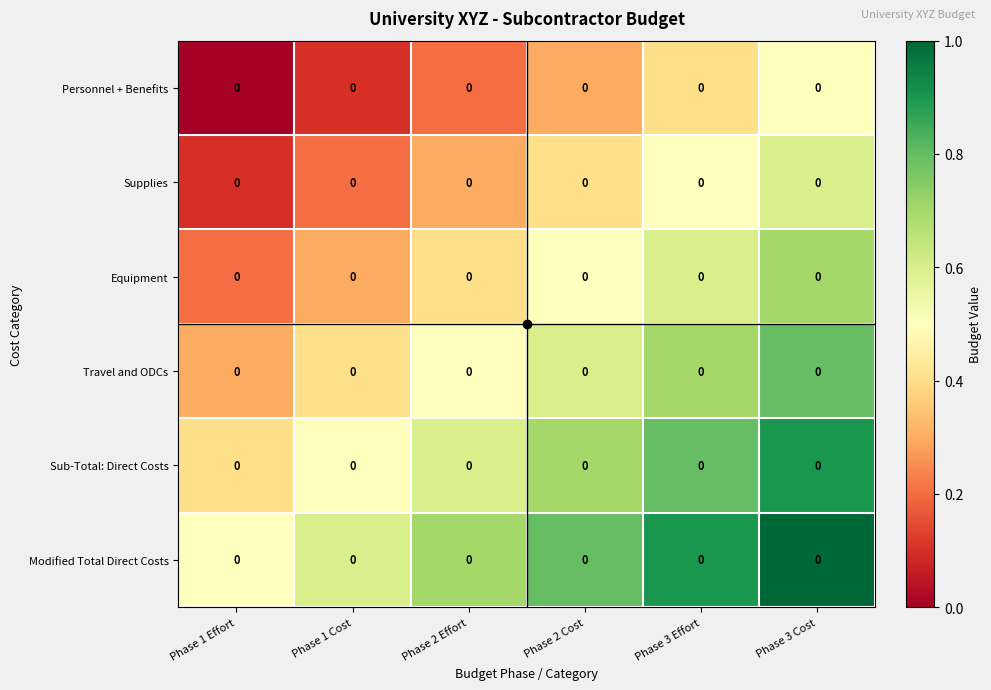

How many categories are shown in the chart?

6